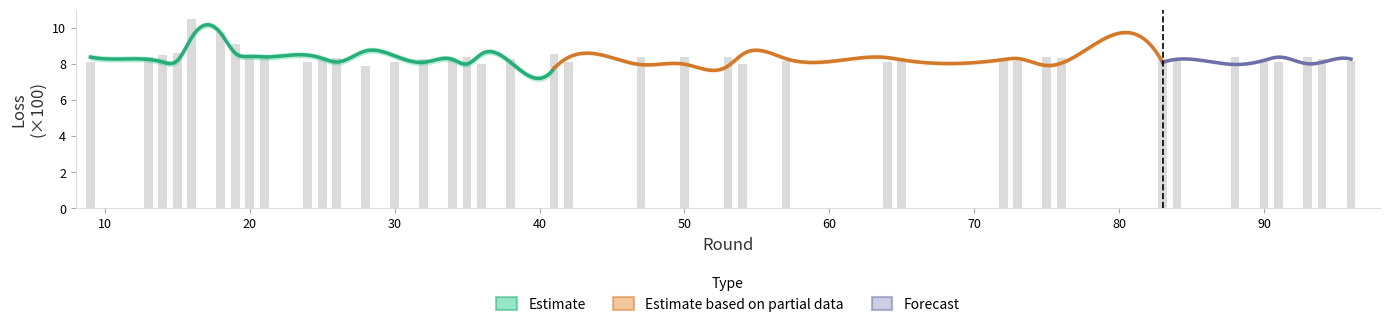

What is the maximum value shown in the chart?

10.5